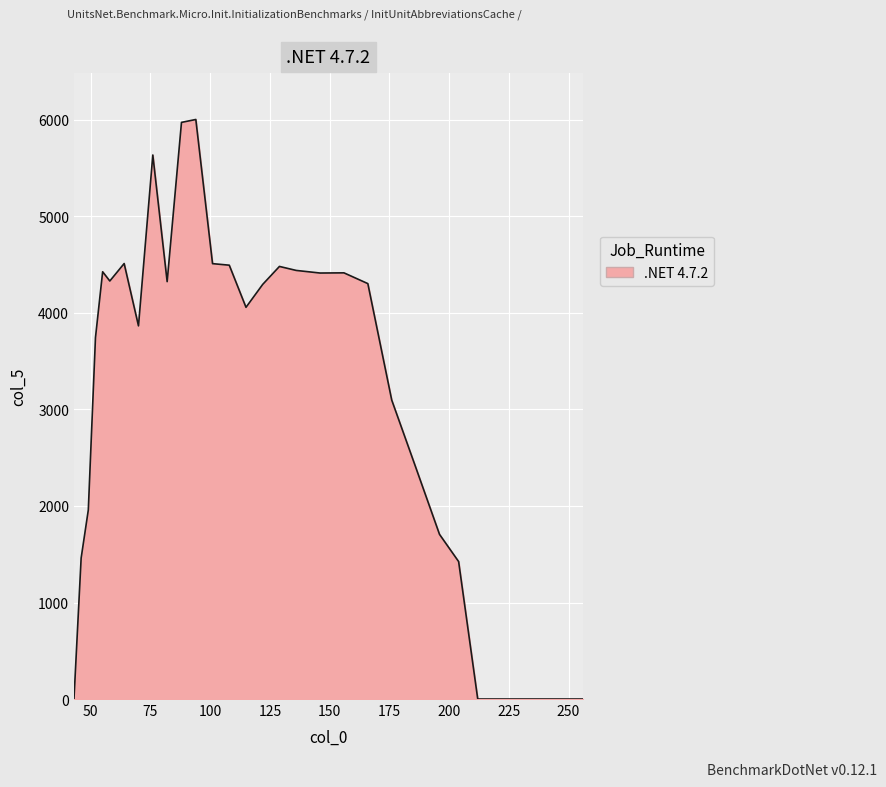

What is the difference between the maximum and minimum values?

6004.1